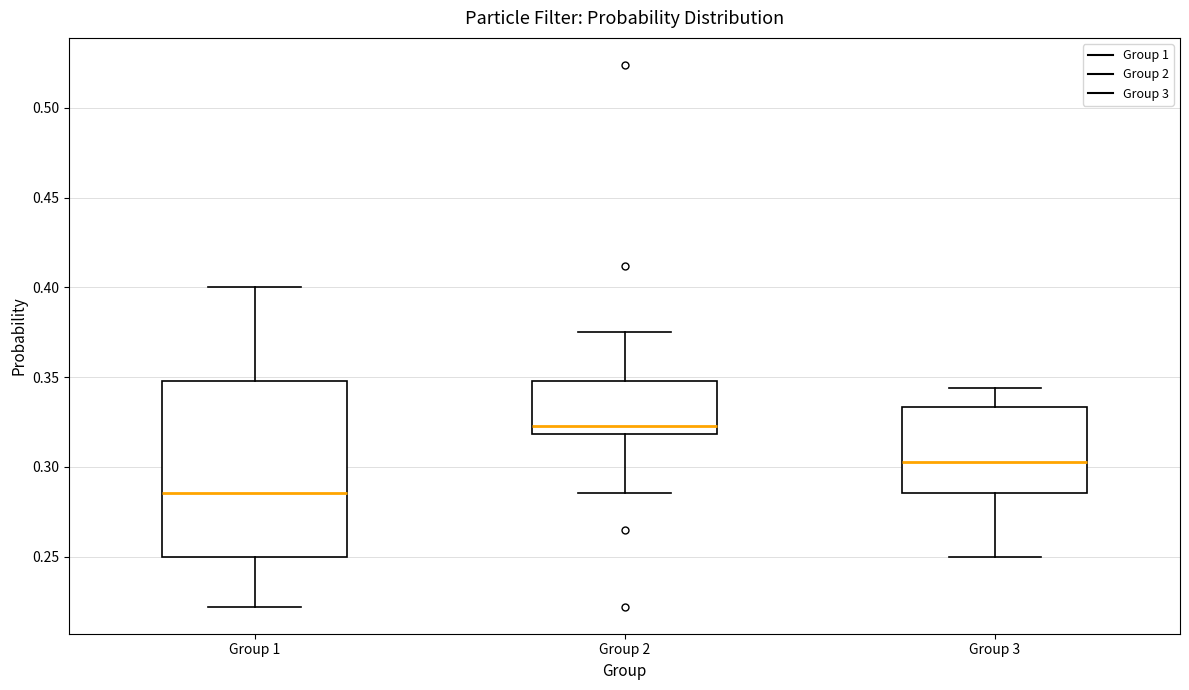

Comparing the boxes themselves (not the whiskers), which one is the tallest?

Group 1